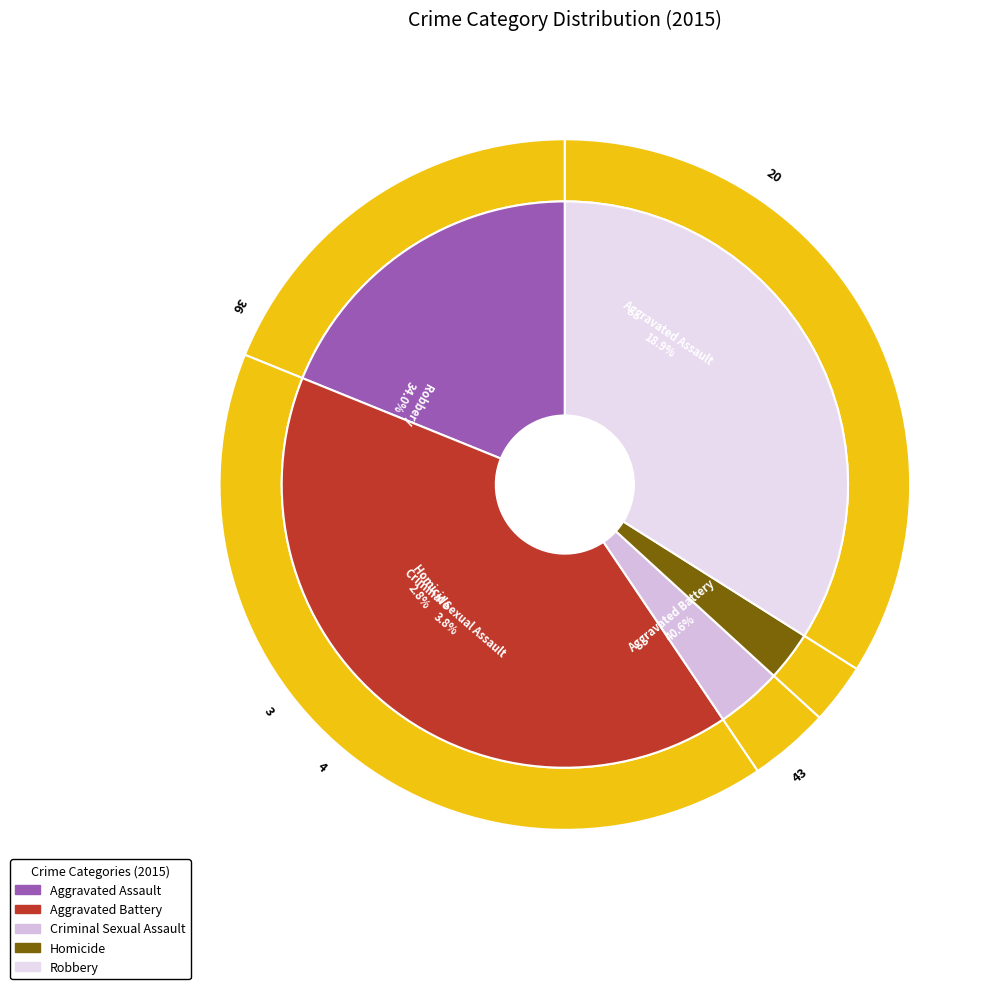

Is it true that Aggravated Battery is 51% of the pie?

False